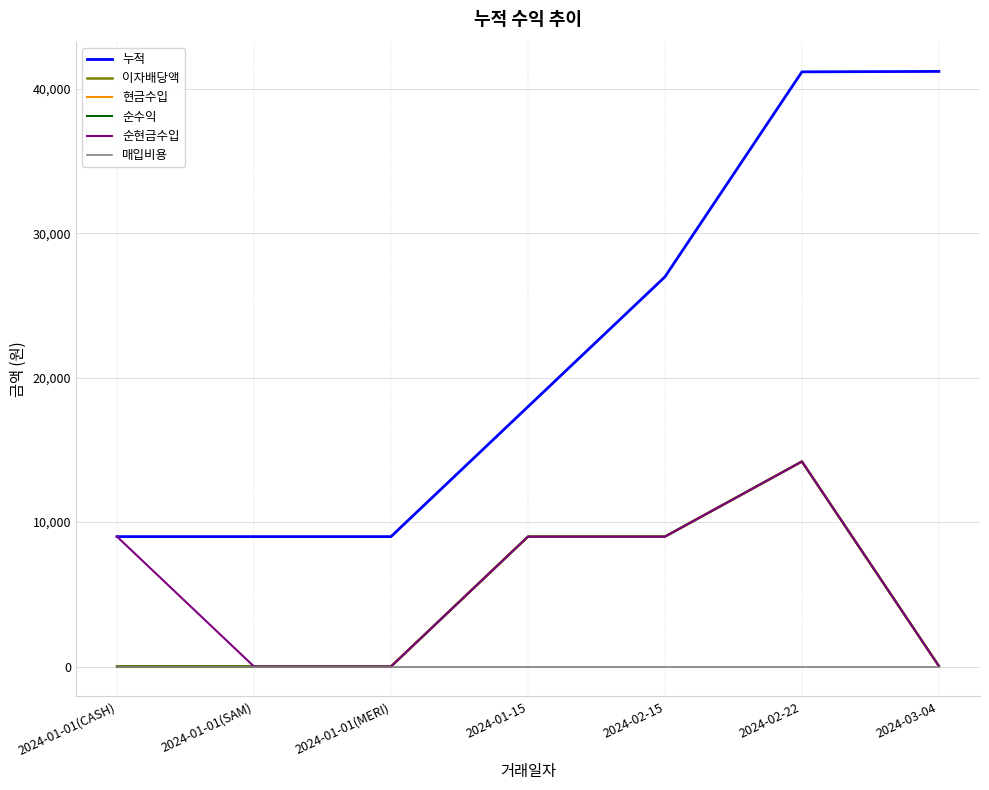

Is this an area chart (filled region under the line)?

No